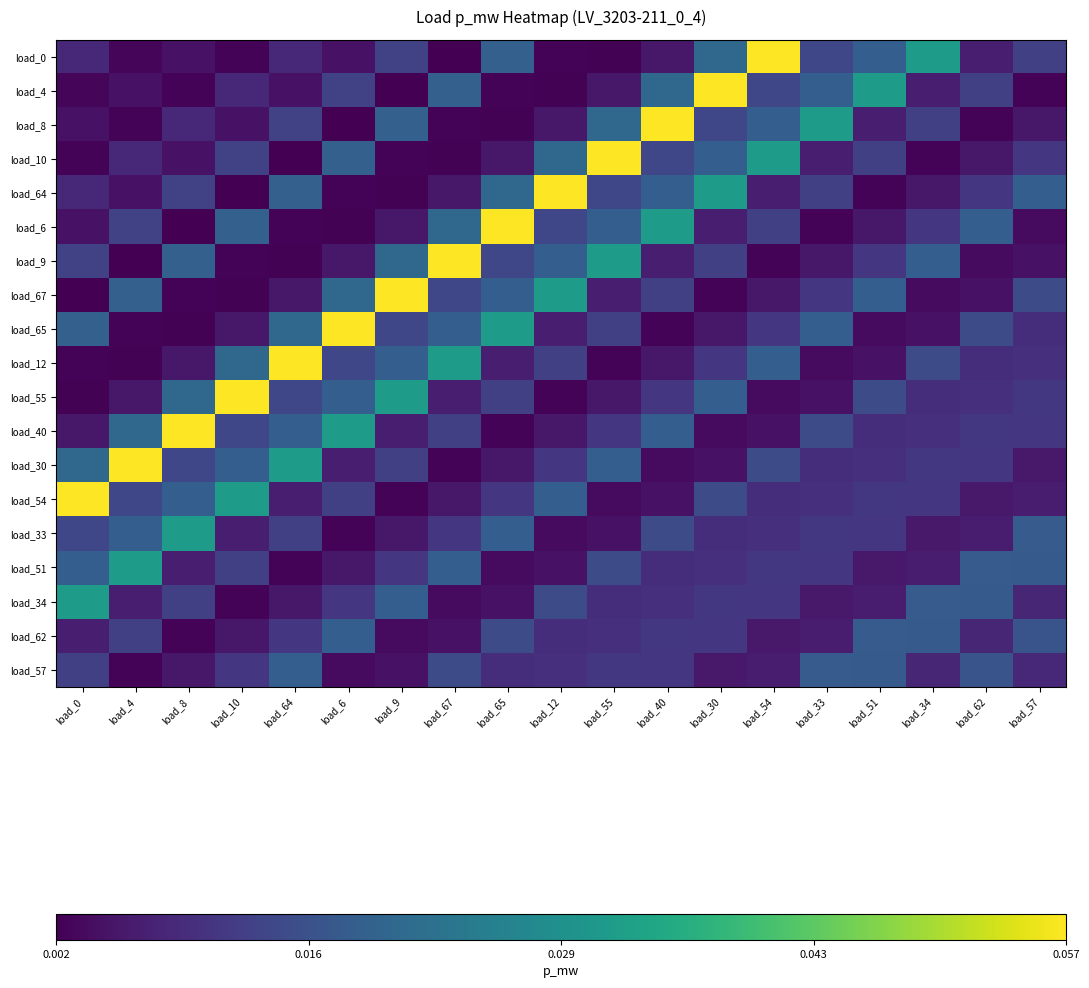

Rank the series by their maximum value, from highest to lowest.

load_0, load_4, load_8, load_10, load_64, load_6, load_9, load_67, load_65, load_12, load_55, load_40, load_30, load_54, load_33, load_51, load_34, load_62, load_57